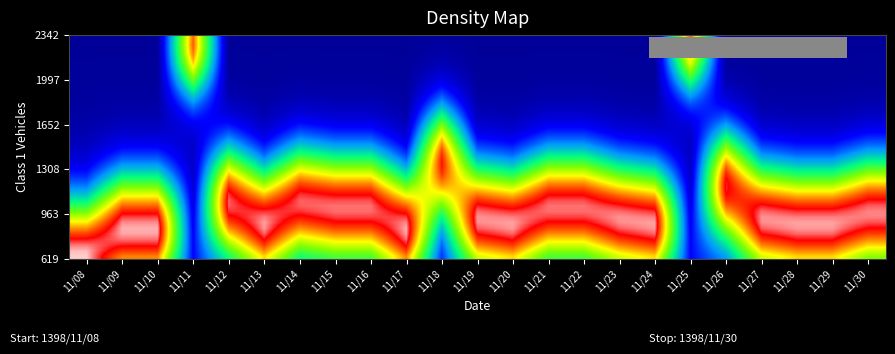

What is the difference between the highest and lowest values at 11/21?

1.0